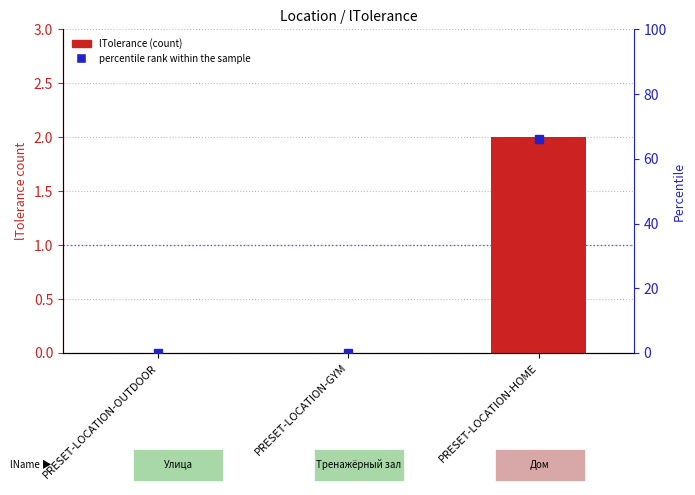

Which has a higher value, PRESET-LOCATION-OUTDOOR or PRESET-LOCATION-HOME?

PRESET-LOCATION-HOME